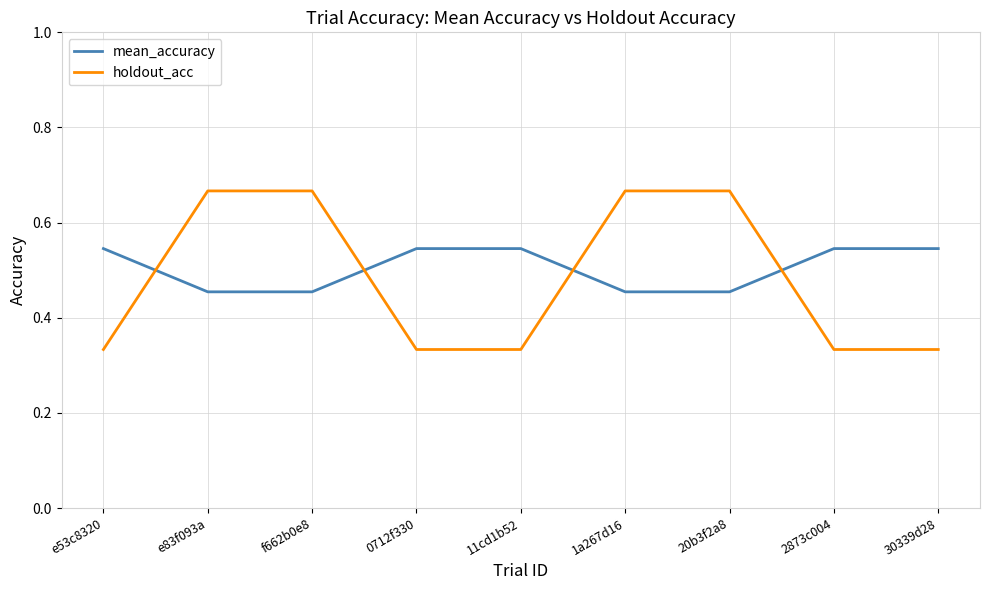

Between f662b0e8 and 0712f330, which series saw the biggest shift?

holdout_acc